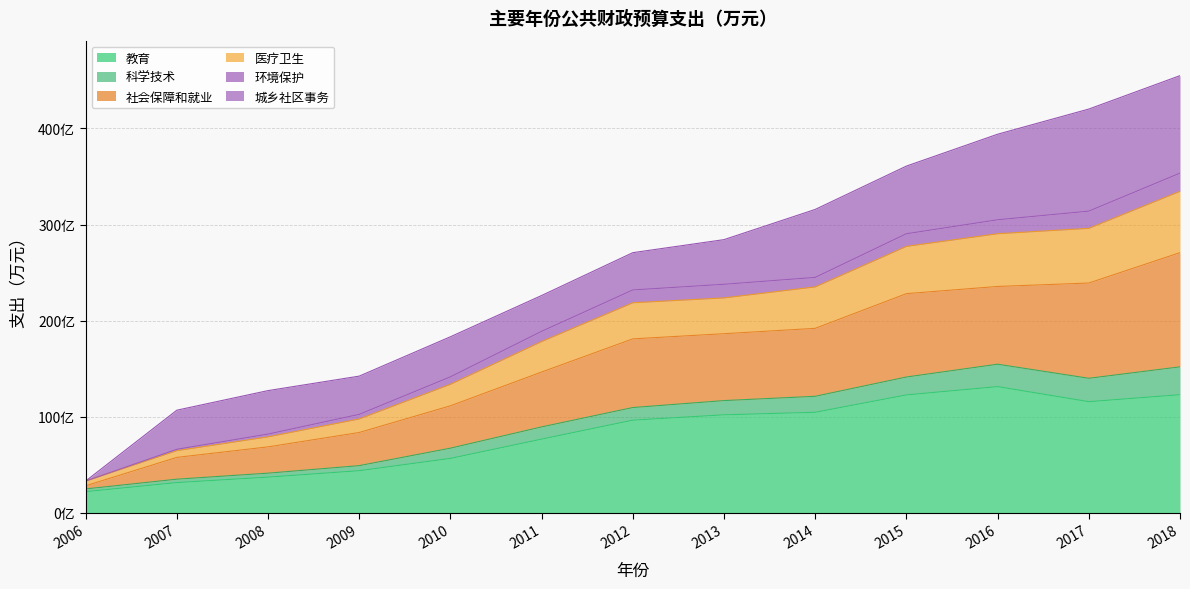

Is it true that 教育 equals 1608181 at 2015?

False